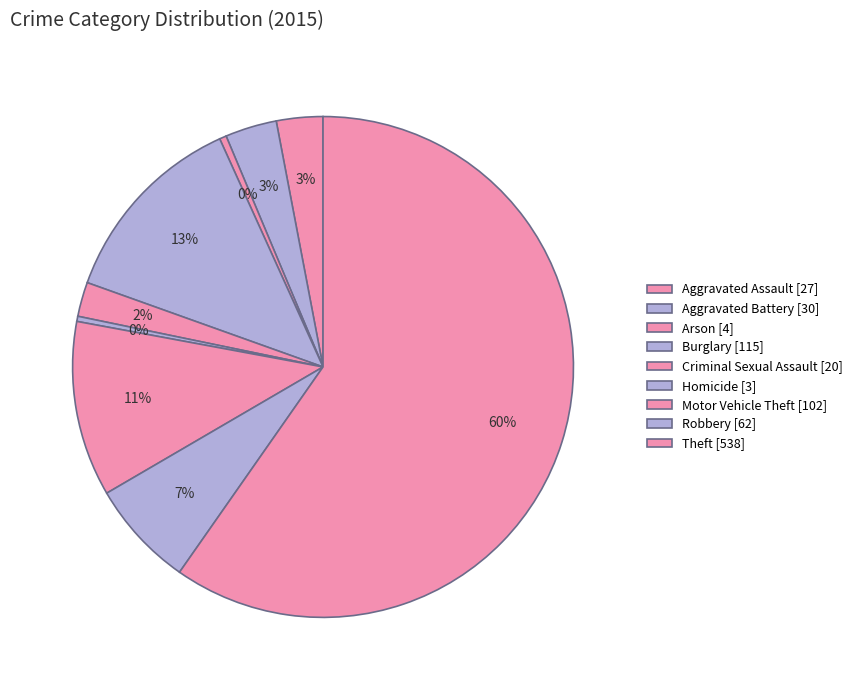

What percentage do Aggravated Assault and Homicide together represent?

3.3%